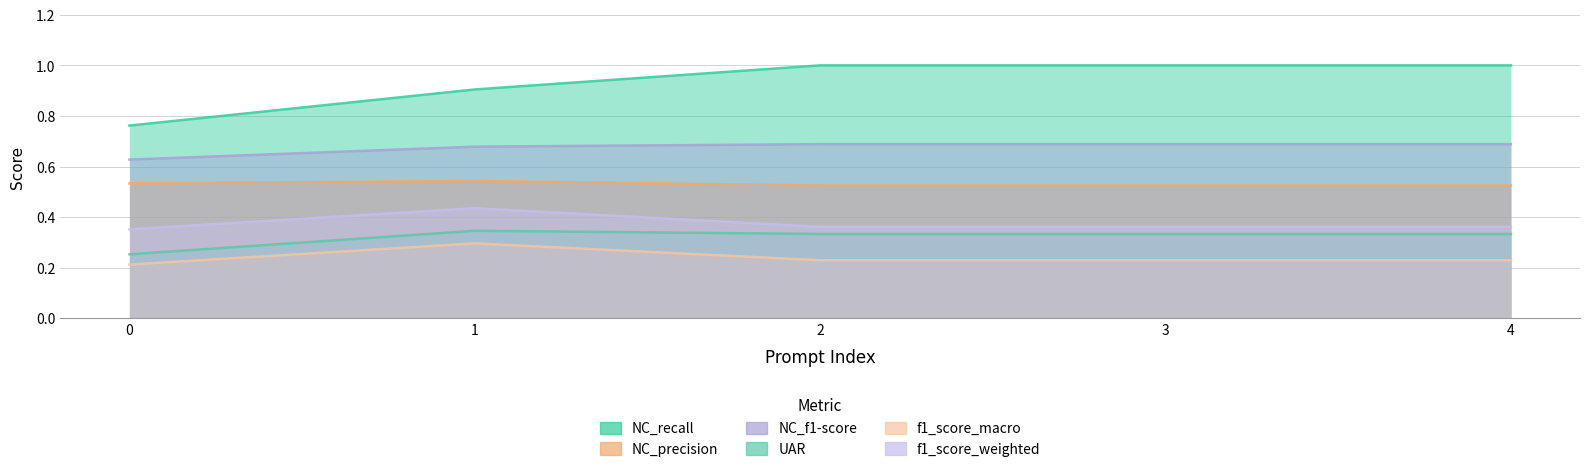

At 1, list the series in order from smallest to largest.

f1_score_macro, UAR, f1_score_weighted, NC_precision, NC_f1-score, NC_recall